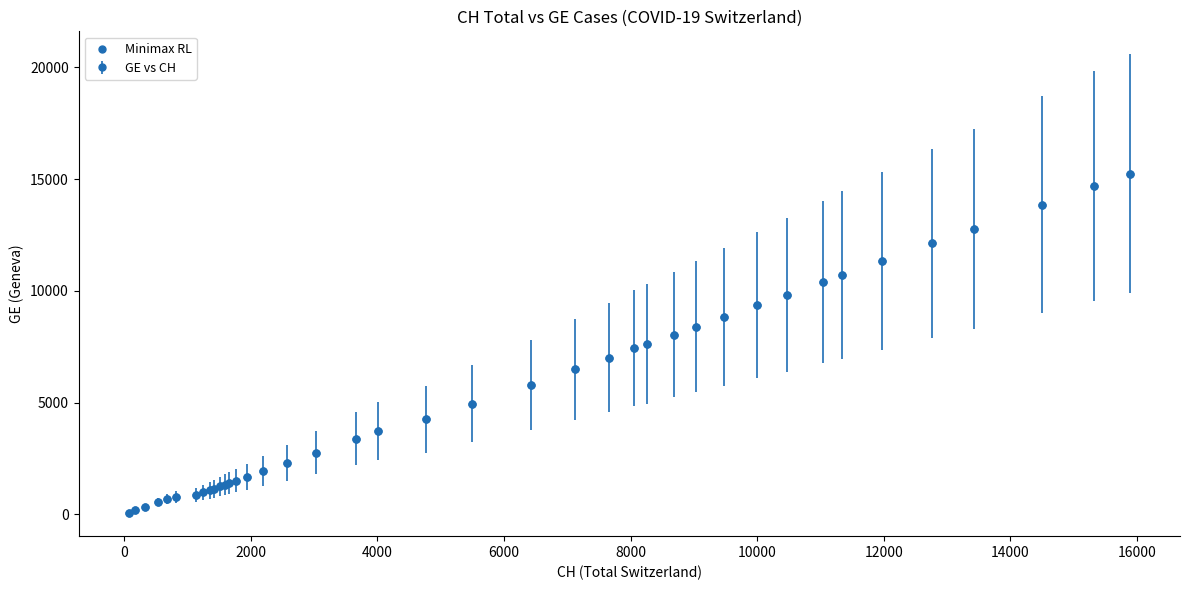

What is the greatest value displayed?

15246